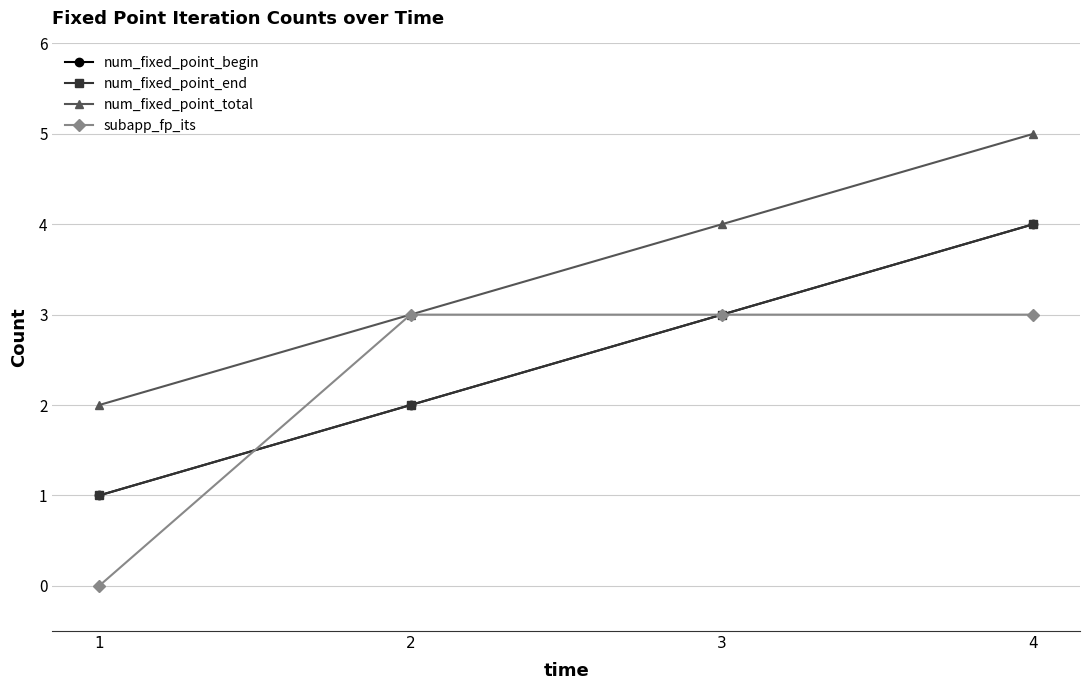

True or false: subapp_fp_its has a value of 3 at 2.

True